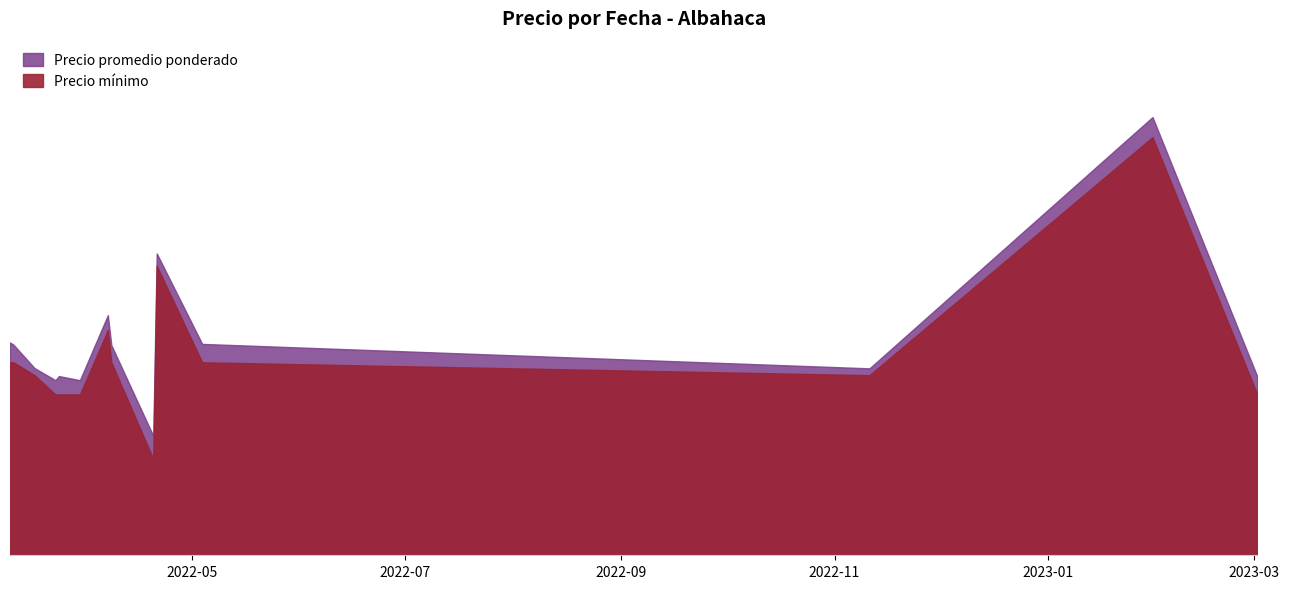

Between 2022-03-10 and 2022-04-21, which series saw the biggest shift?

Precio minimo